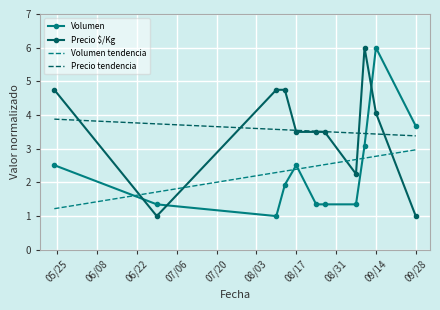

What is the minimum value for Precio tendencia?

3.4